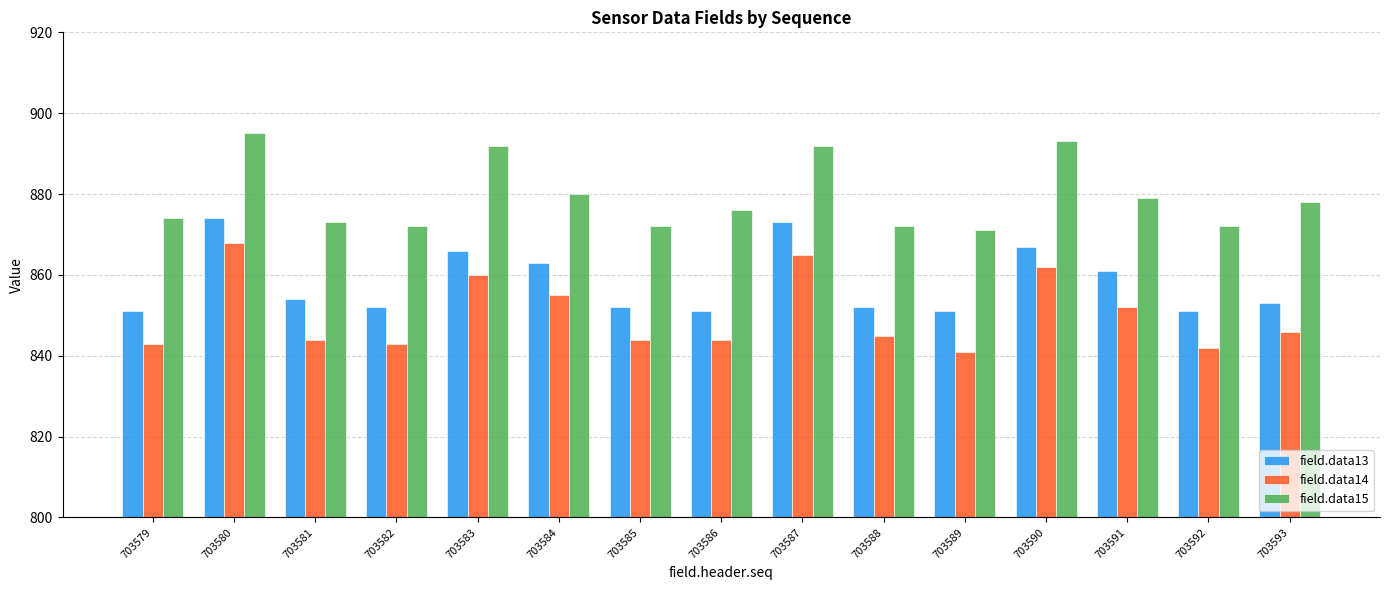

What is the smallest value displayed?

841